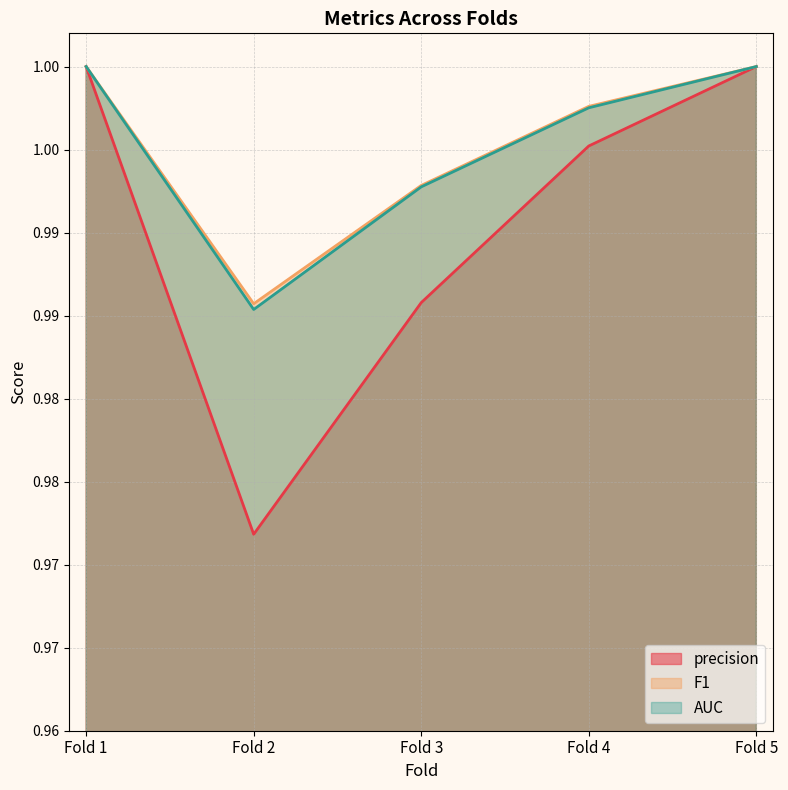

What is the total value across all series at Fold 3?

3.0